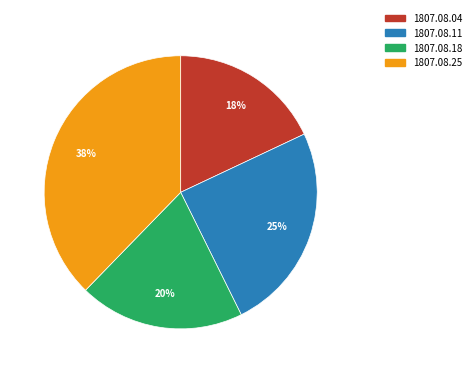

To the nearest percent, what is the difference between the largest and smallest slice percentages?

20%